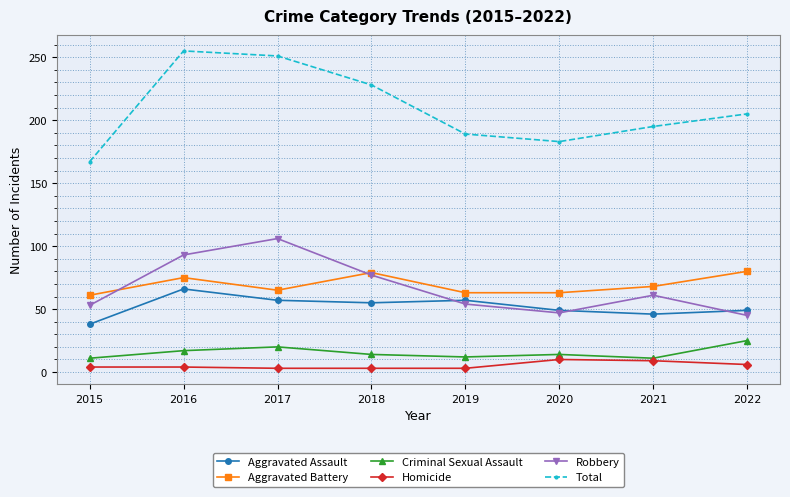

What are all the series names shown in the legend?

Aggravated Assault, Aggravated Battery, Criminal Sexual Assault, Homicide, Robbery, Total